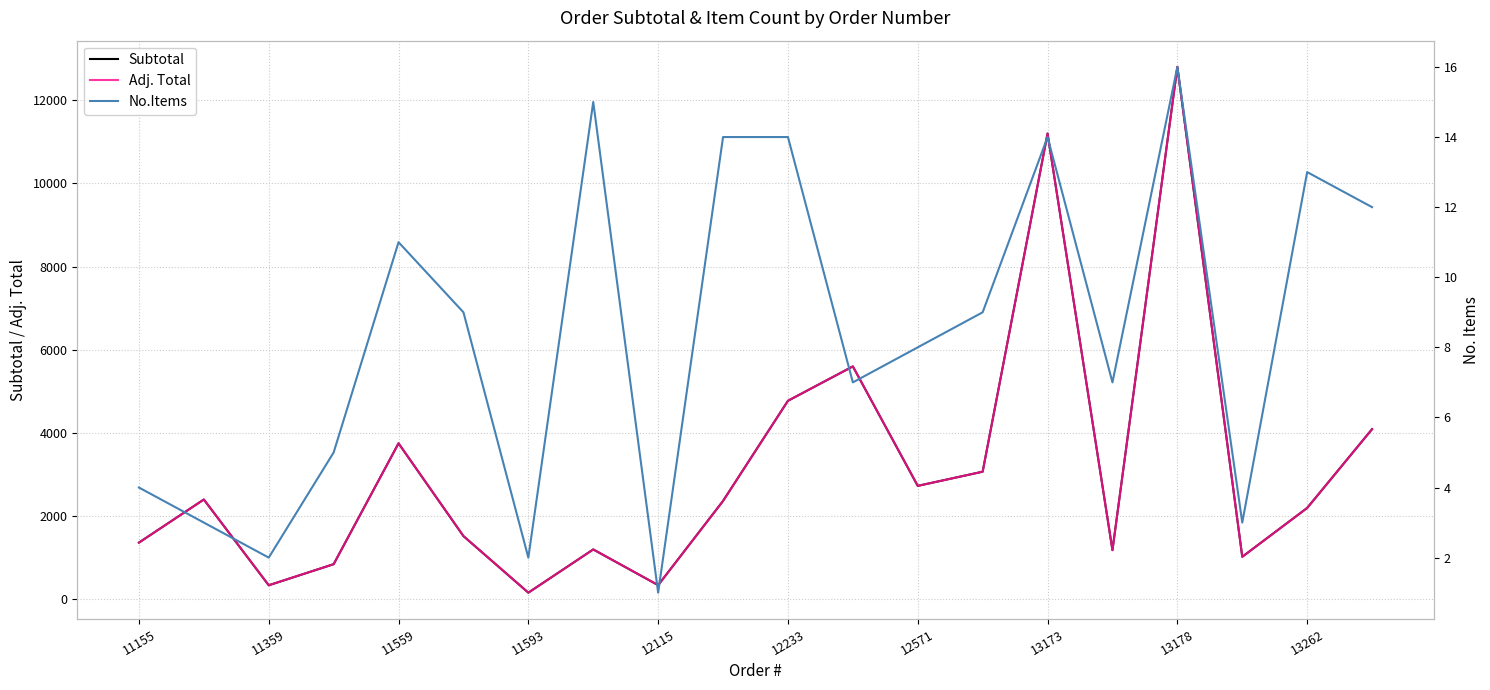

What is the total value across all series at 12233?

9560.6